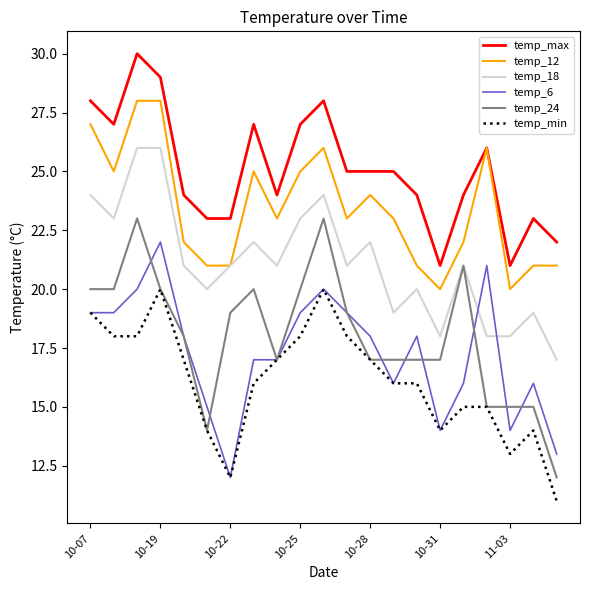

True or false: temp_min and temp_max cross at least once.

False